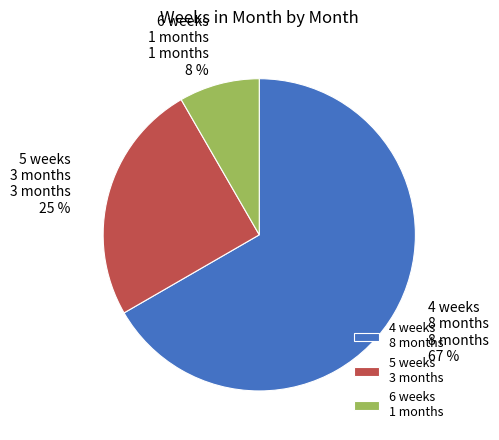

How many slices are in this pie chart?

3